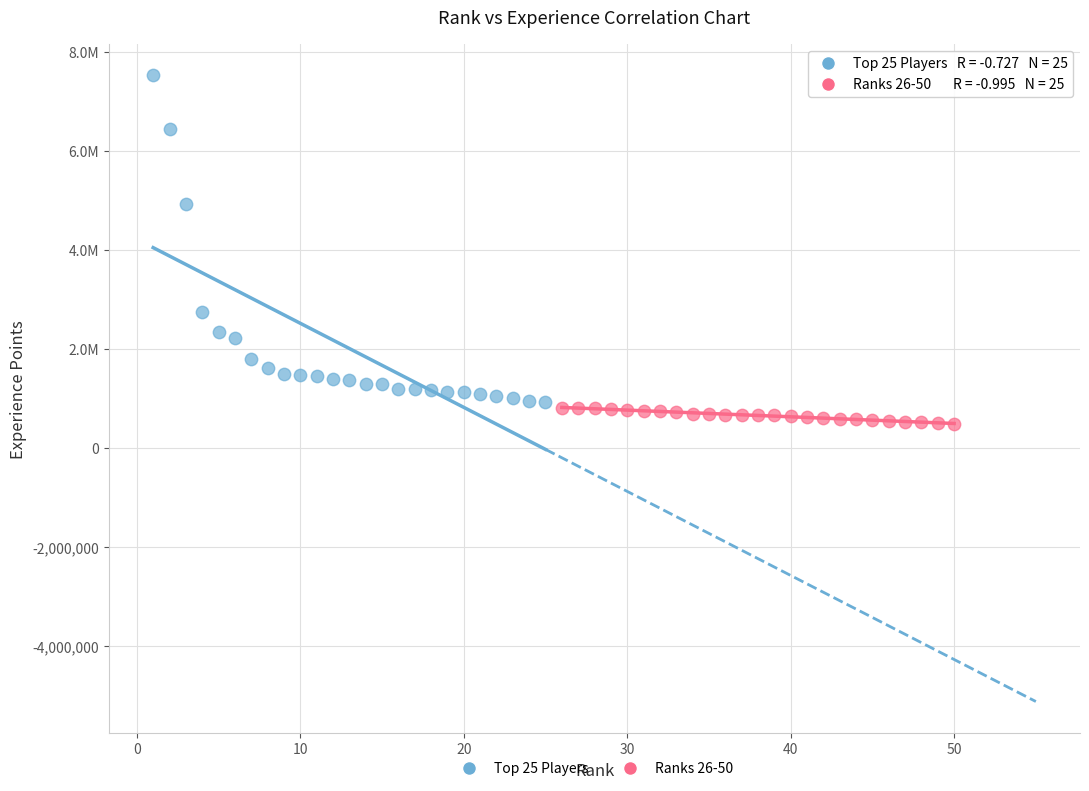

What are all the series names shown in the legend?

Top 25 Players, Ranks 26-50